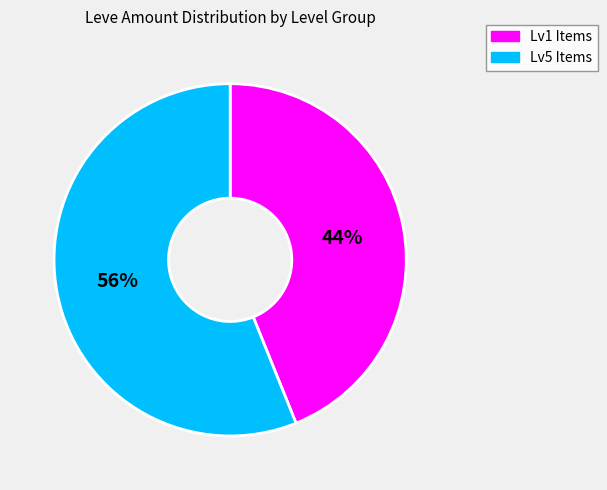

To the nearest percent, what is the difference between the largest and smallest slice percentages?

12%